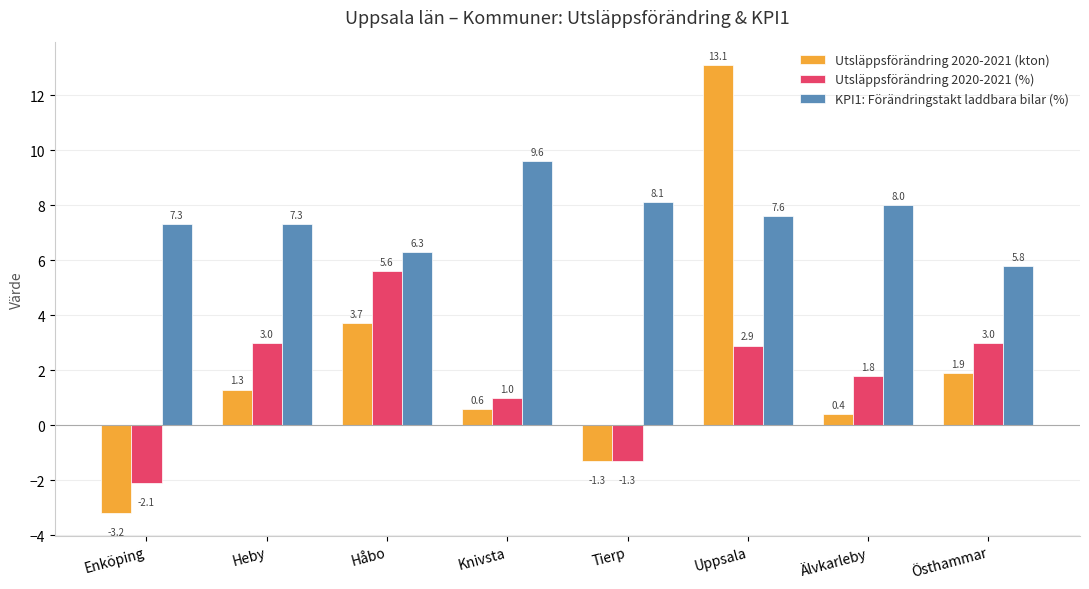

What is the difference between the maximum and minimum values in the KPI1: Förändringstakt laddbara bilar (%) series?

3.8